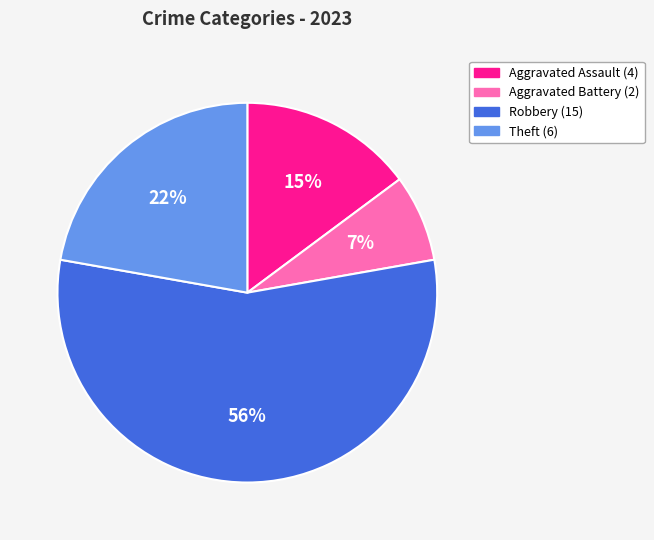

Is the sum of Robbery and Aggravated Battery greater than half?

Yes